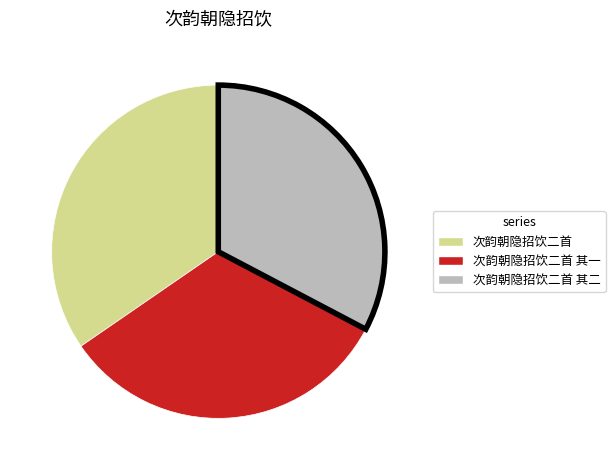

Is there a majority slice in this chart?

No